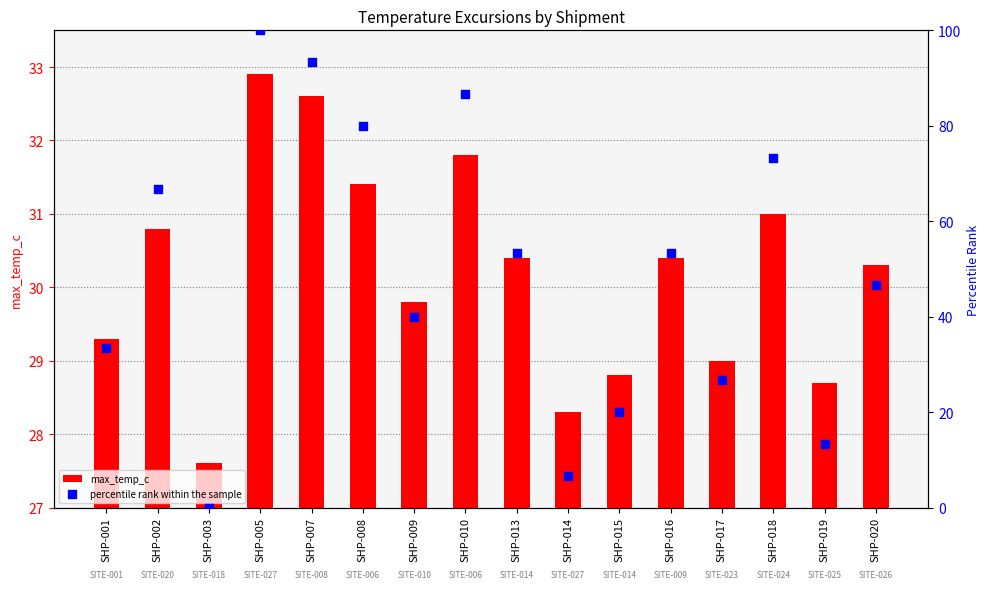

Is the value of max_temp_c at SHP-003 greater than the value of percentile rank within the sample at SHP-005?

No